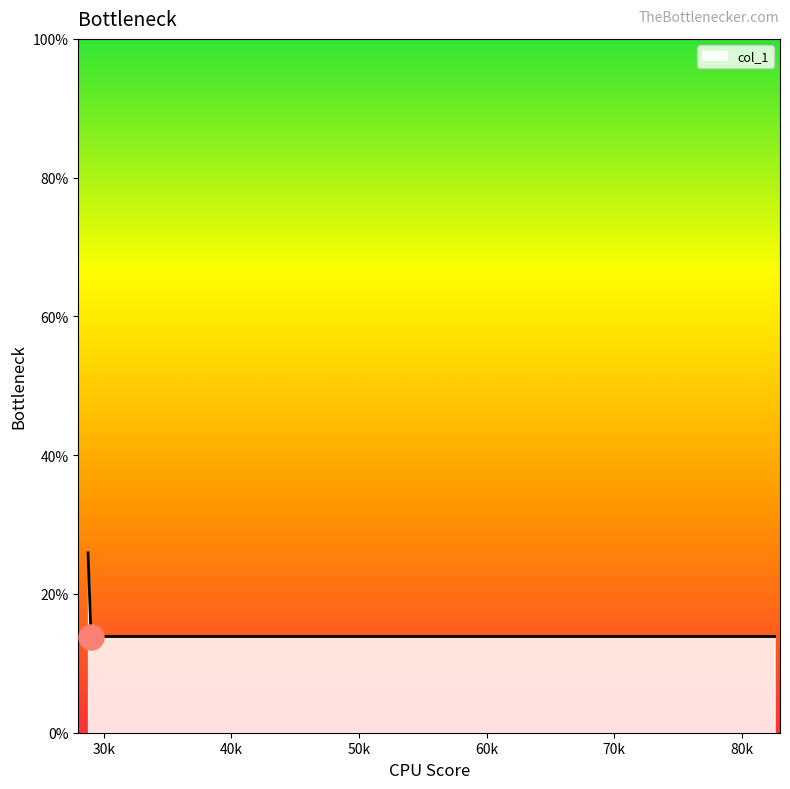

True or false: there are more than 1 points higher than both neighbors.

False